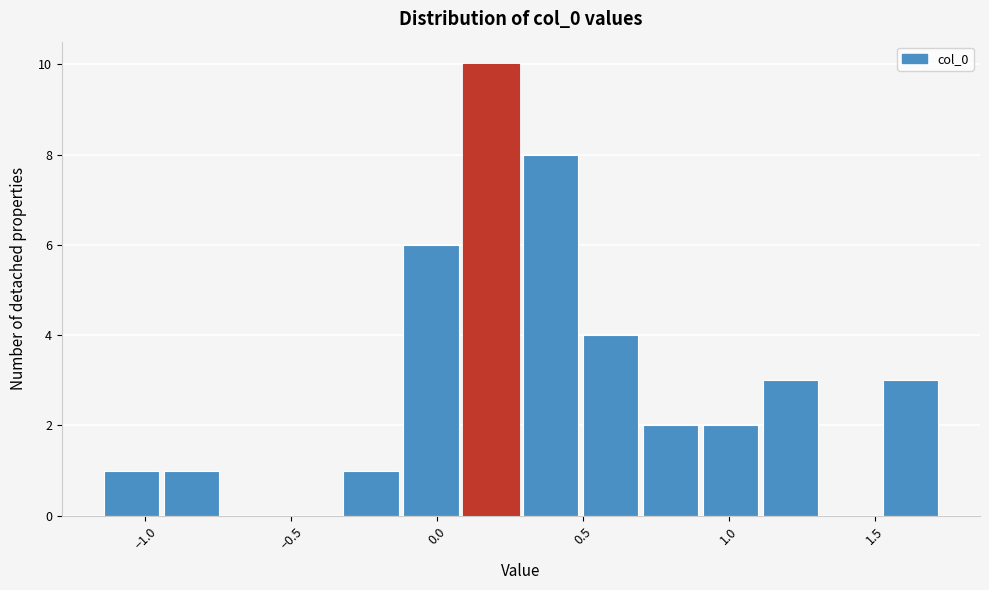

What is the height of the bar covering 1.10 to 1.30 on the x-axis? Neither the bar edges nor the heights are printed on the chart, so give them approximately, as read against the axes.

3